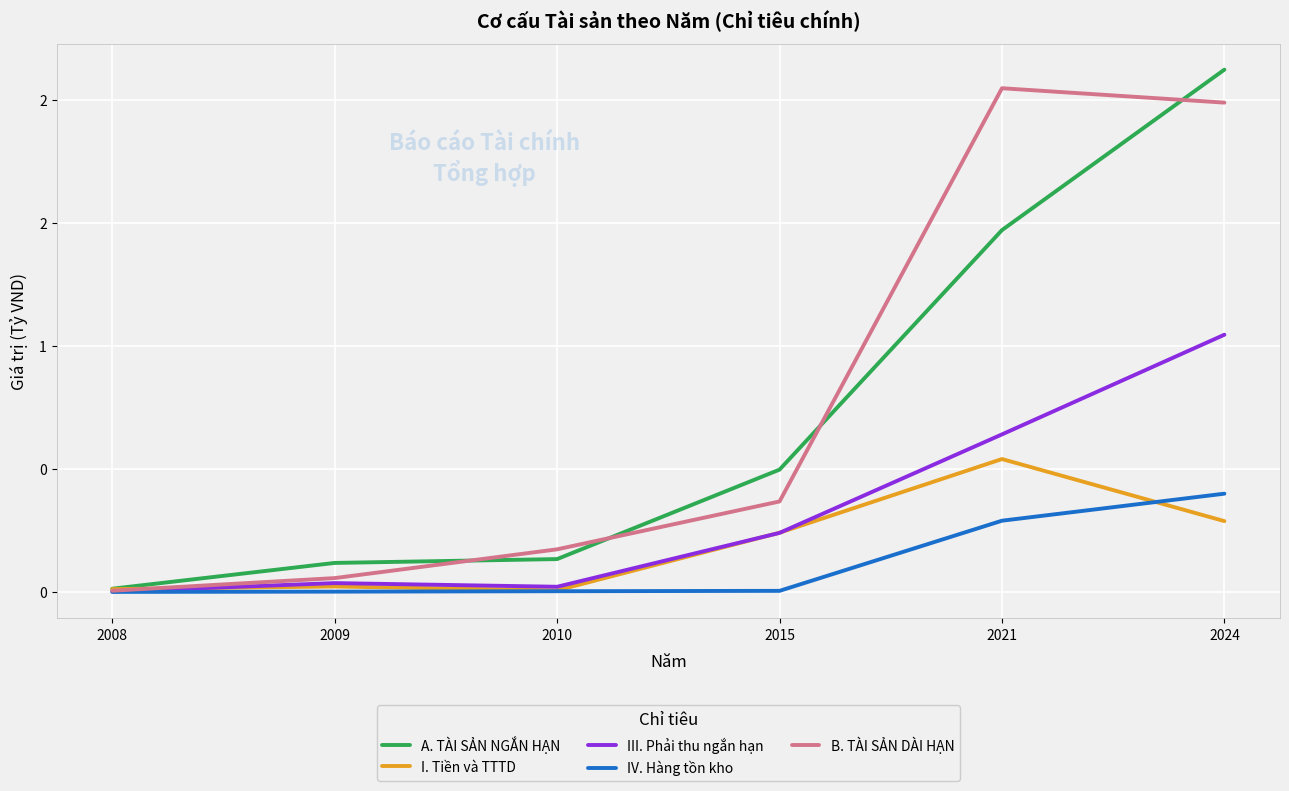

What are all the series names shown in the legend?

A. TÀI SẢN NGẮN HẠN, I. Tiền và TTTD, III. Phải thu ngắn hạn, IV. Hàng tồn kho, B. TÀI SẢN DÀI HẠN